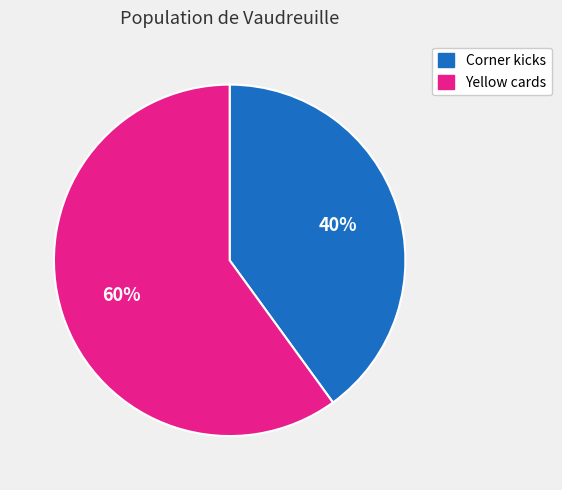

Which category has the biggest portion of the pie?

Yellow cards